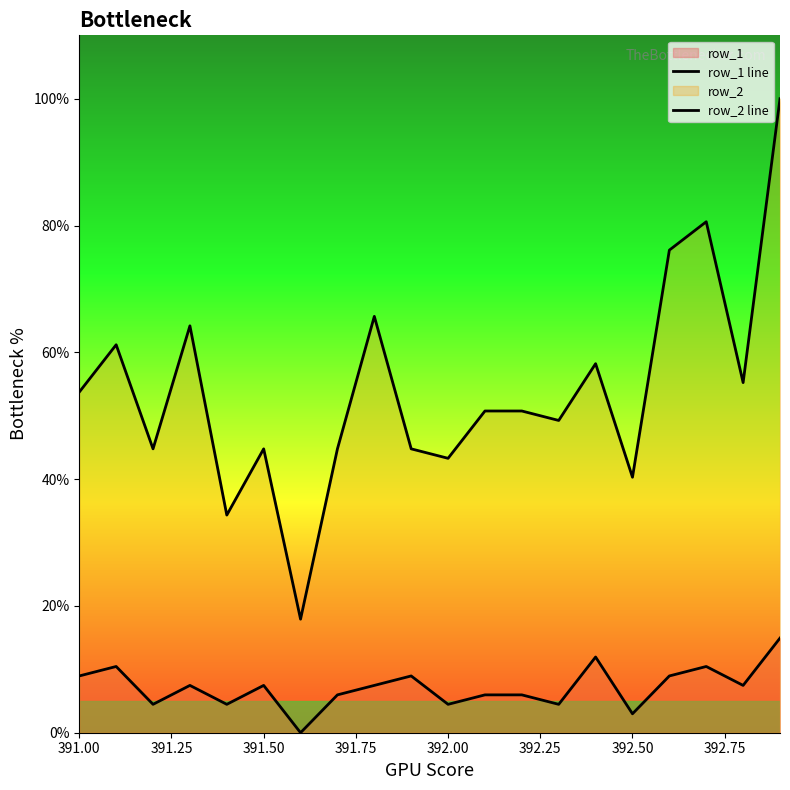

Which series has the largest total across all categories?

row_2 line